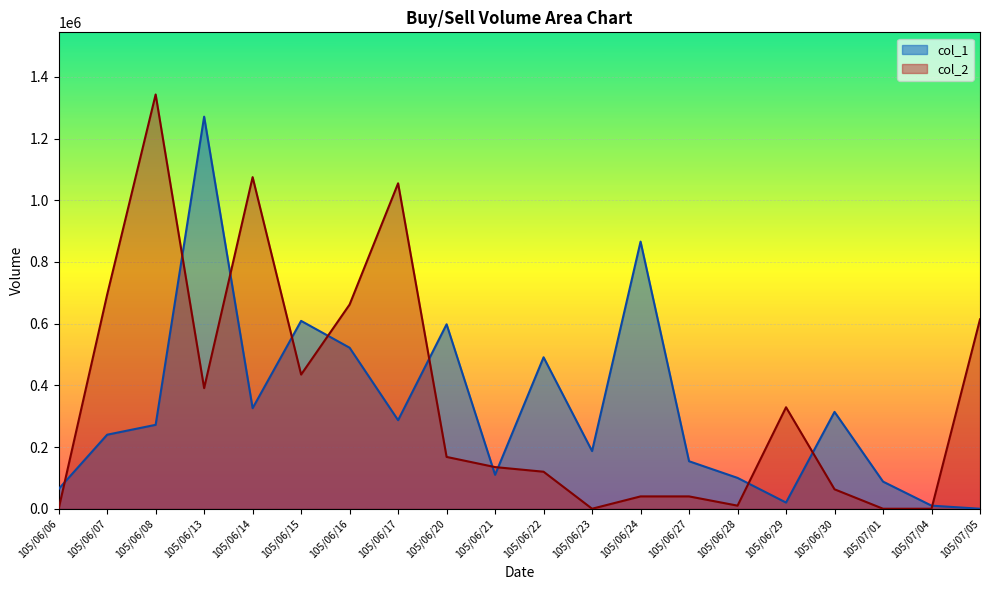

True or false: col_2 and col_1 cross at least once.

True